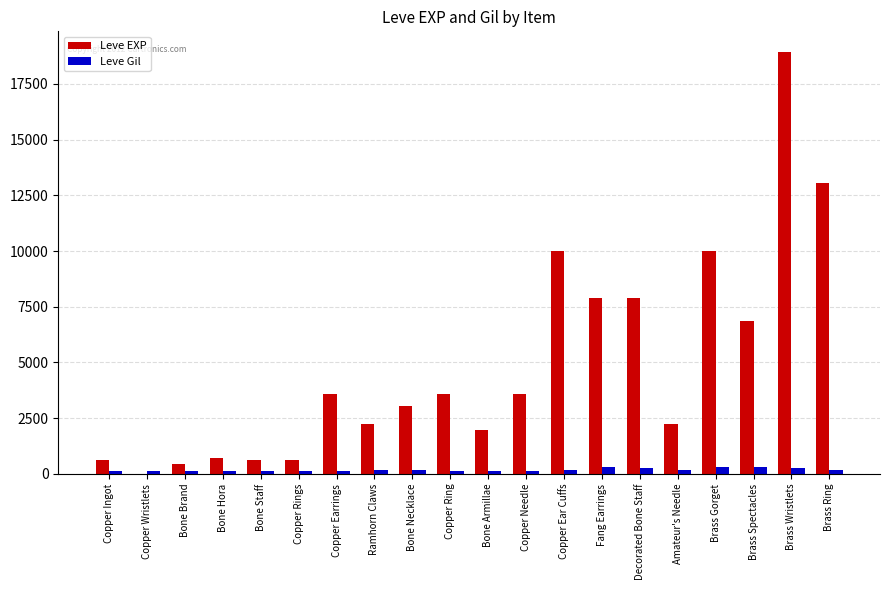

Count the number of data series in this chart.

2